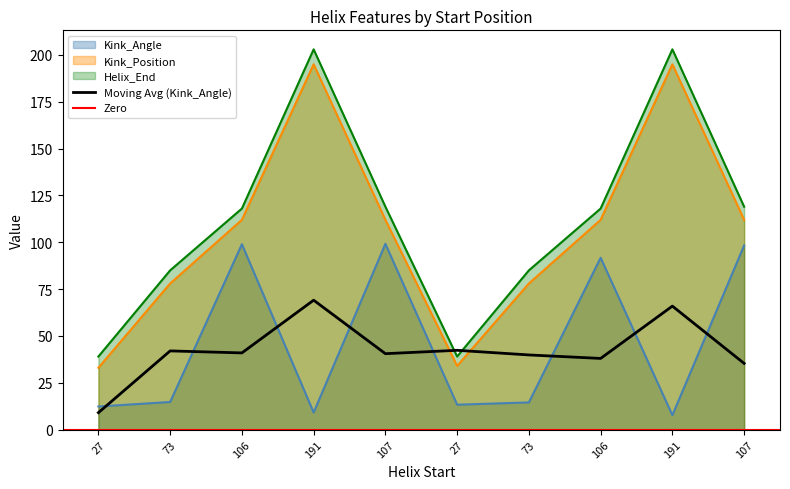

What is the approximate value of Kink_Position at 73?

78.0